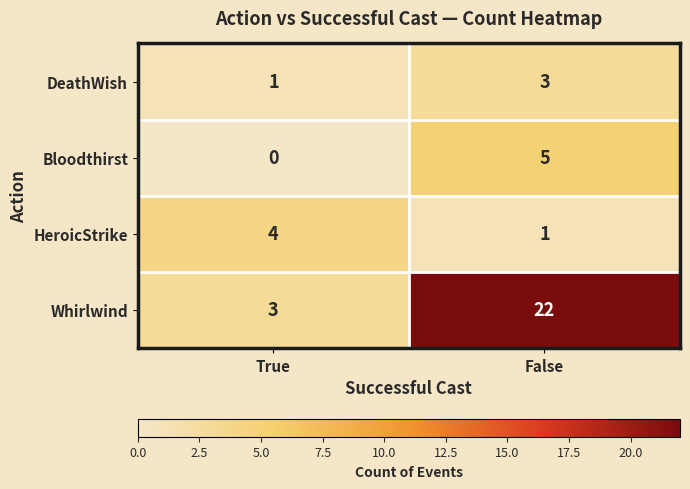

At True, list the series in order from largest to smallest.

HeroicStrike, Whirlwind, DeathWish, Bloodthirst